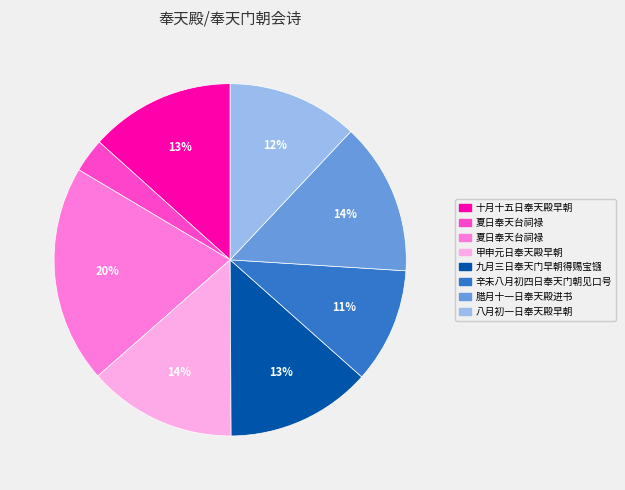

To the nearest percent, what is the average slice percentage?

12%